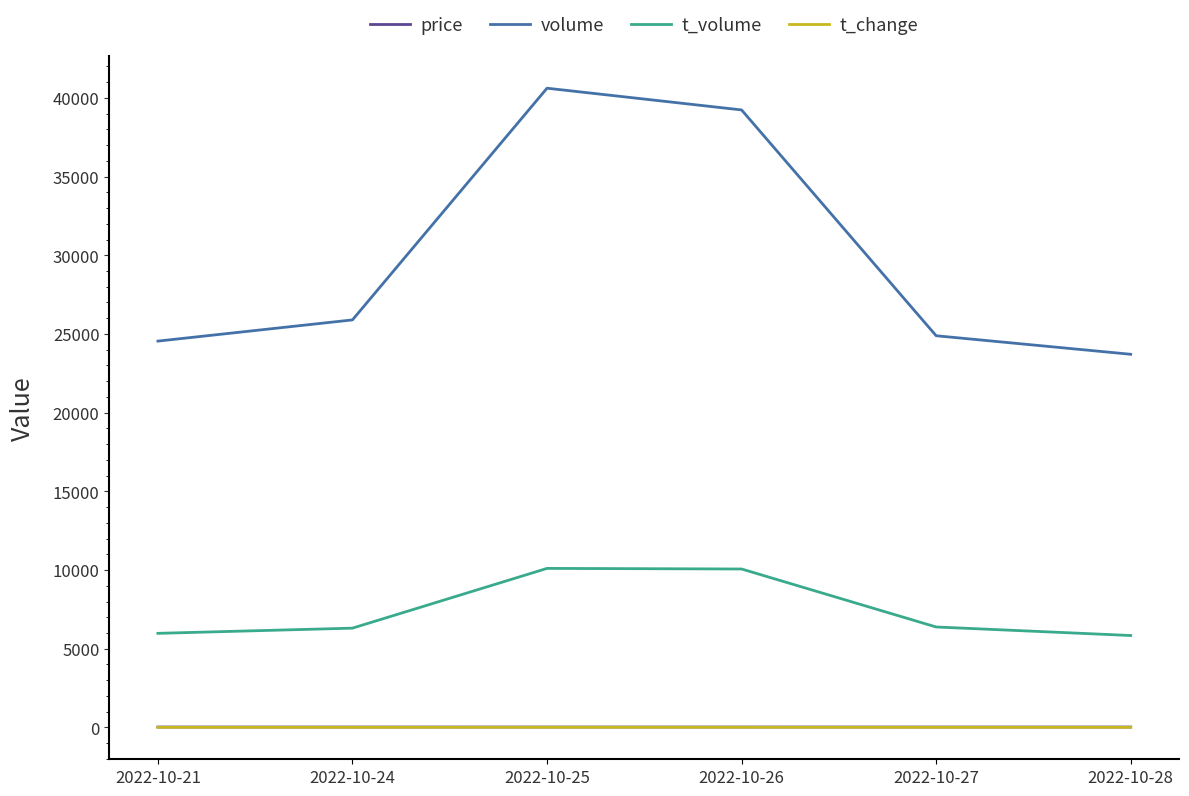

True or false: volume and t_volume cross at least once.

False